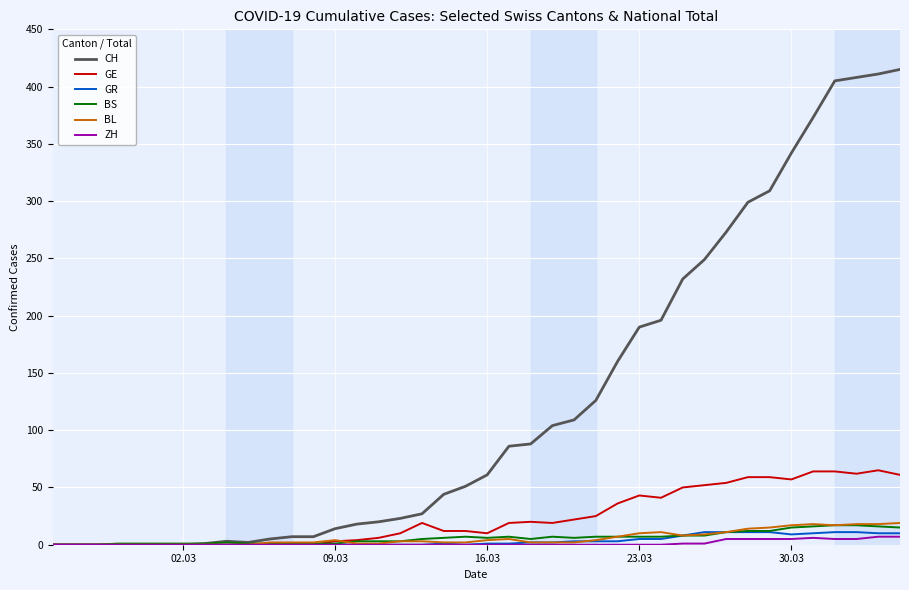

What is the highest value of the BS series?

17